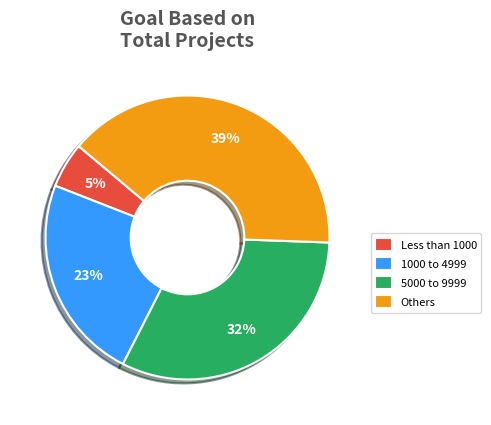

Which category has the smallest portion of the pie?

Less than 1000